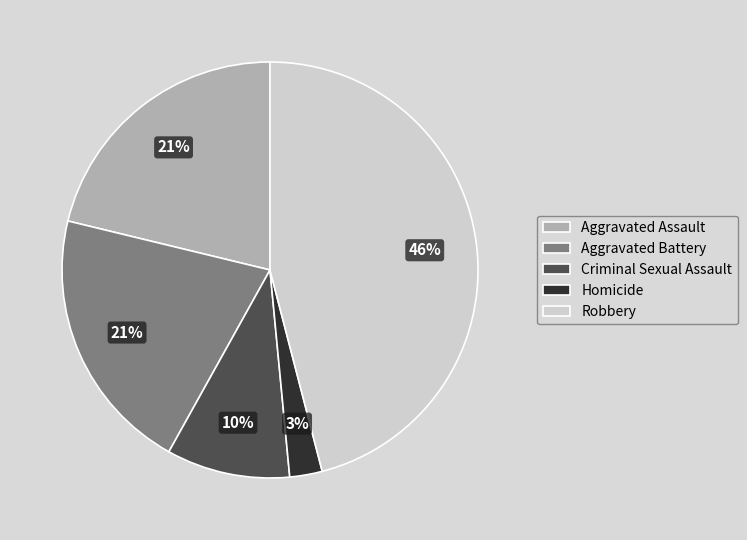

How many slices are in this pie chart?

5